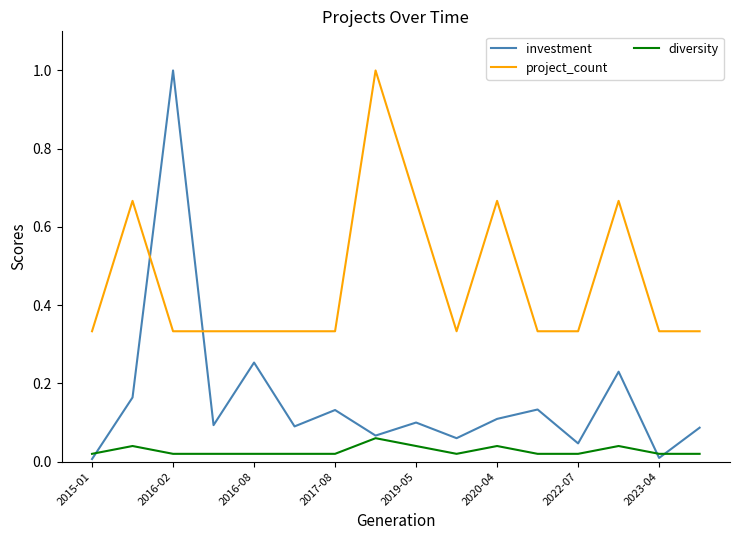

Which series has the largest total across all categories?

project_count